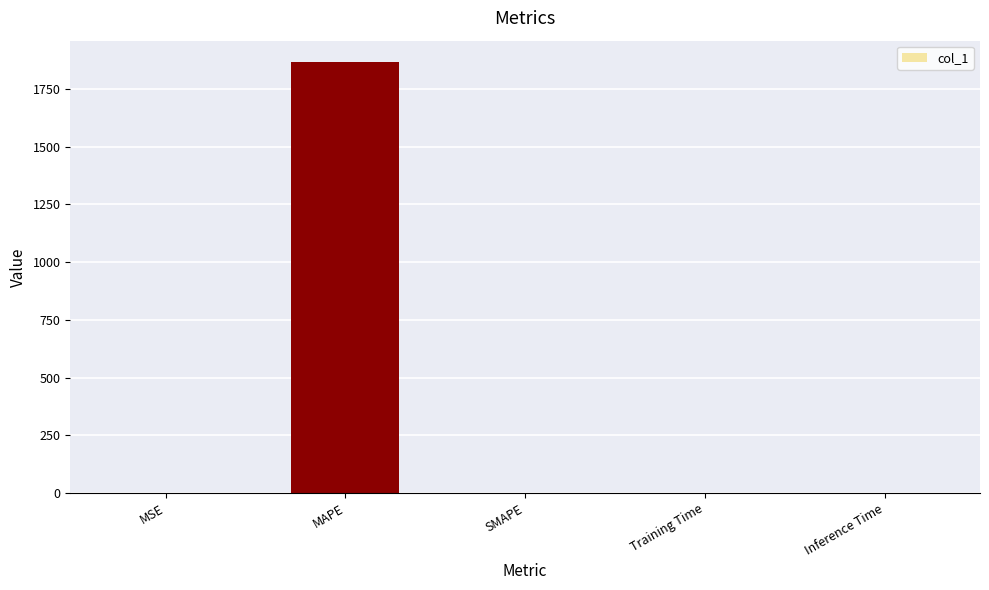

Is it true that the value at SMAPE is 765.9?

False